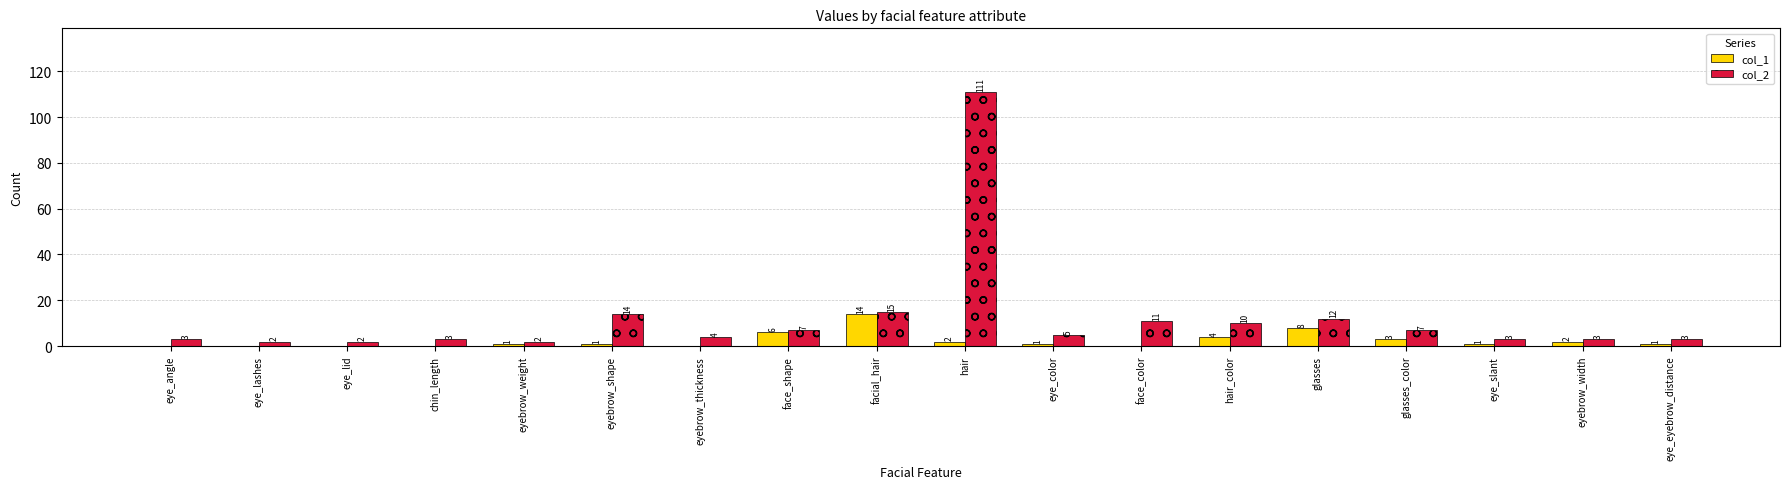

Are the bars grouped side by side (vs. stacked)?

Yes